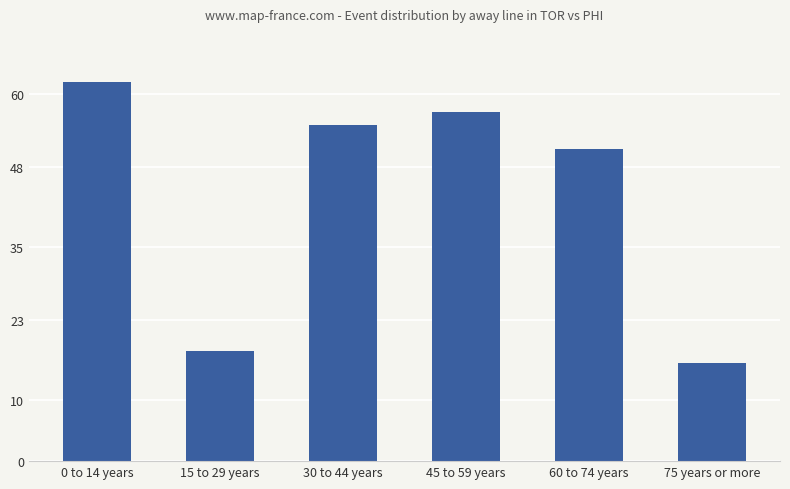

Count the number of categories in the chart.

6